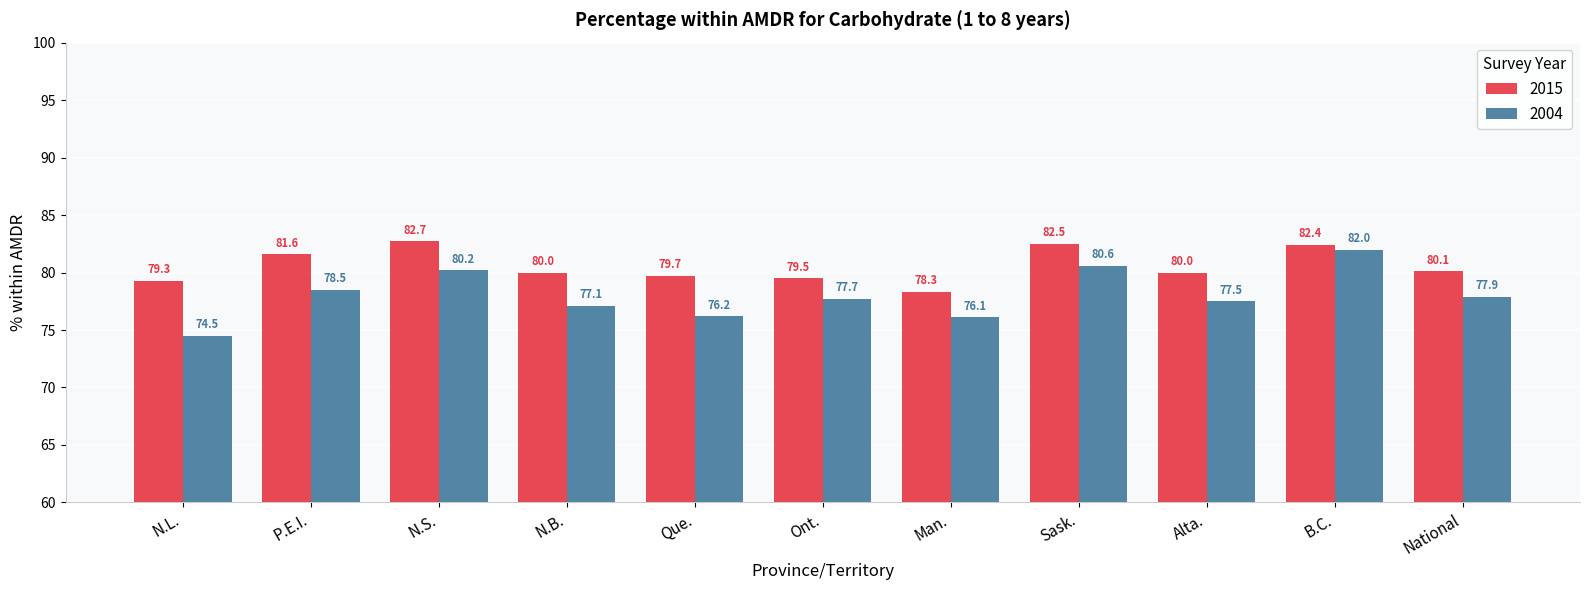

What is the difference between the 2004 values at B.C. and Que.?

5.8